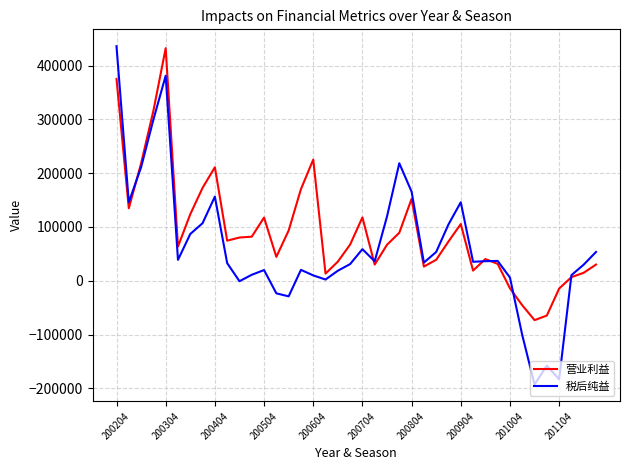

What is the maximum value for 营业利益?

432286